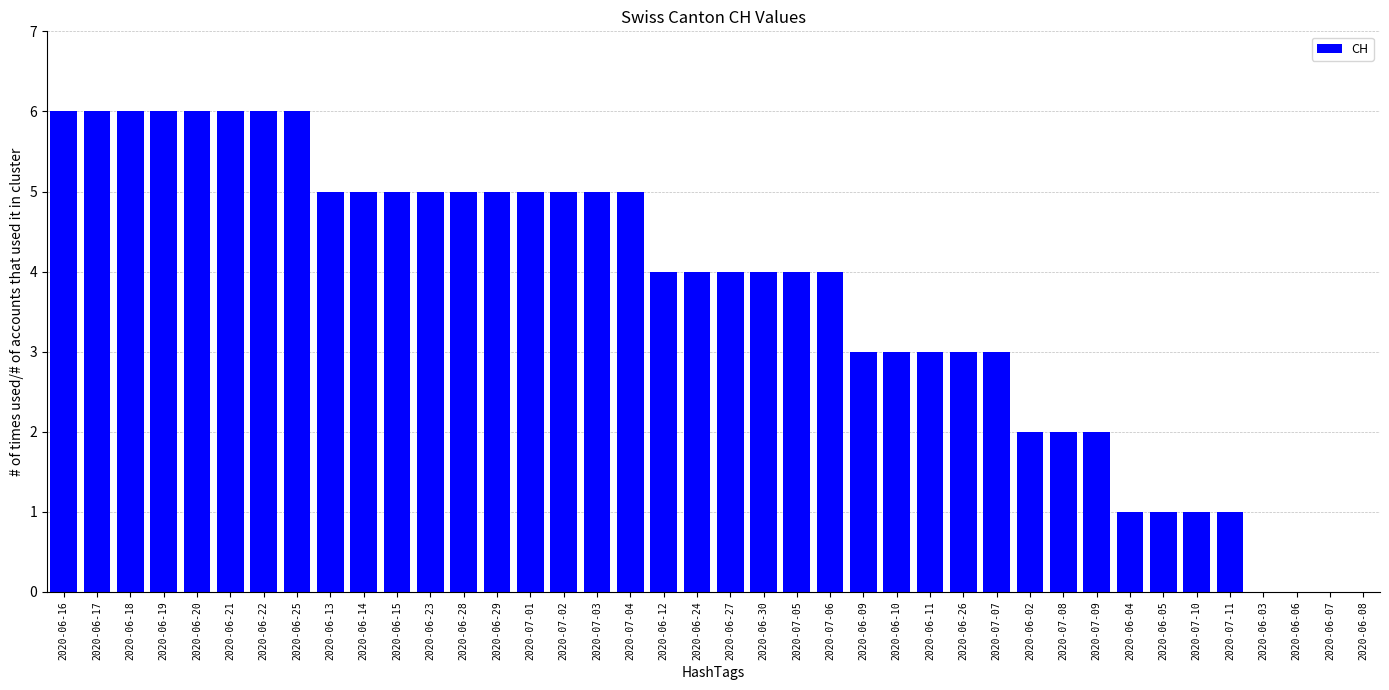

True or false: the data shows 5 at 2020-06-11.

False